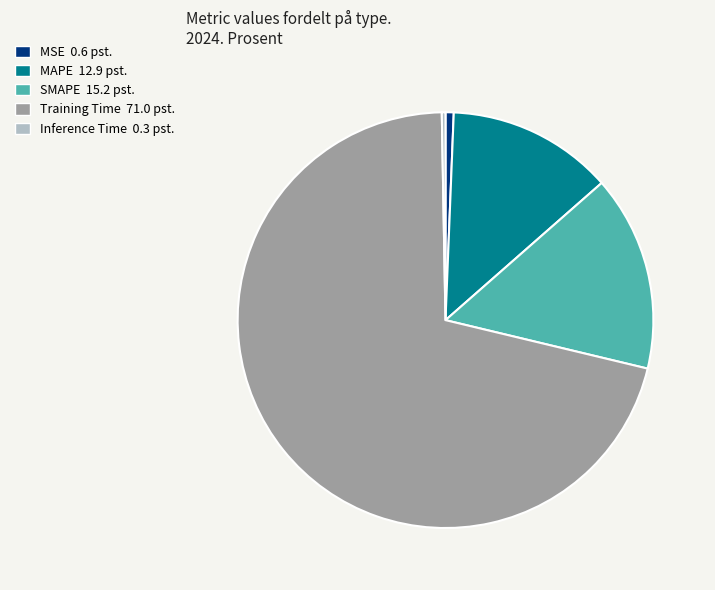

The MSE slice represents 9% of the pie. True or false?

False